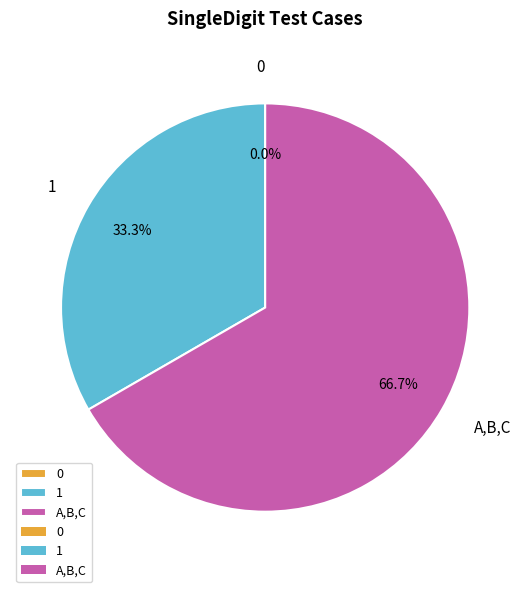

Is there any slice that represents more than half of the pie?

Yes